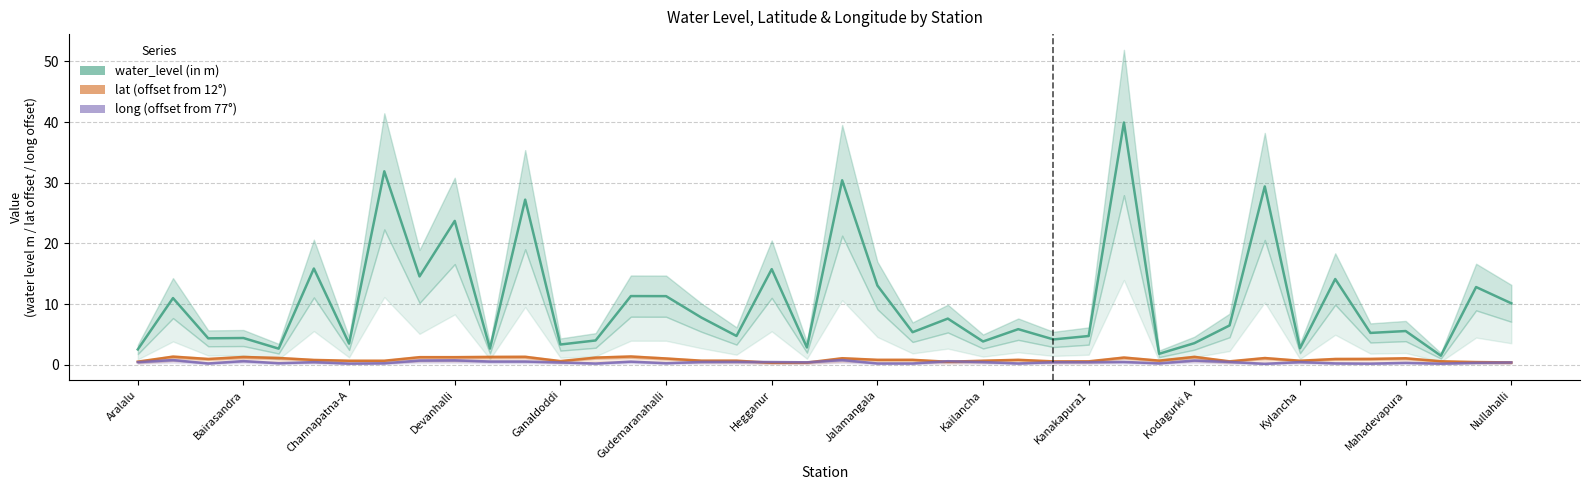

True or false: water_level (in m) has more than 2 points higher than both neighbors.

True